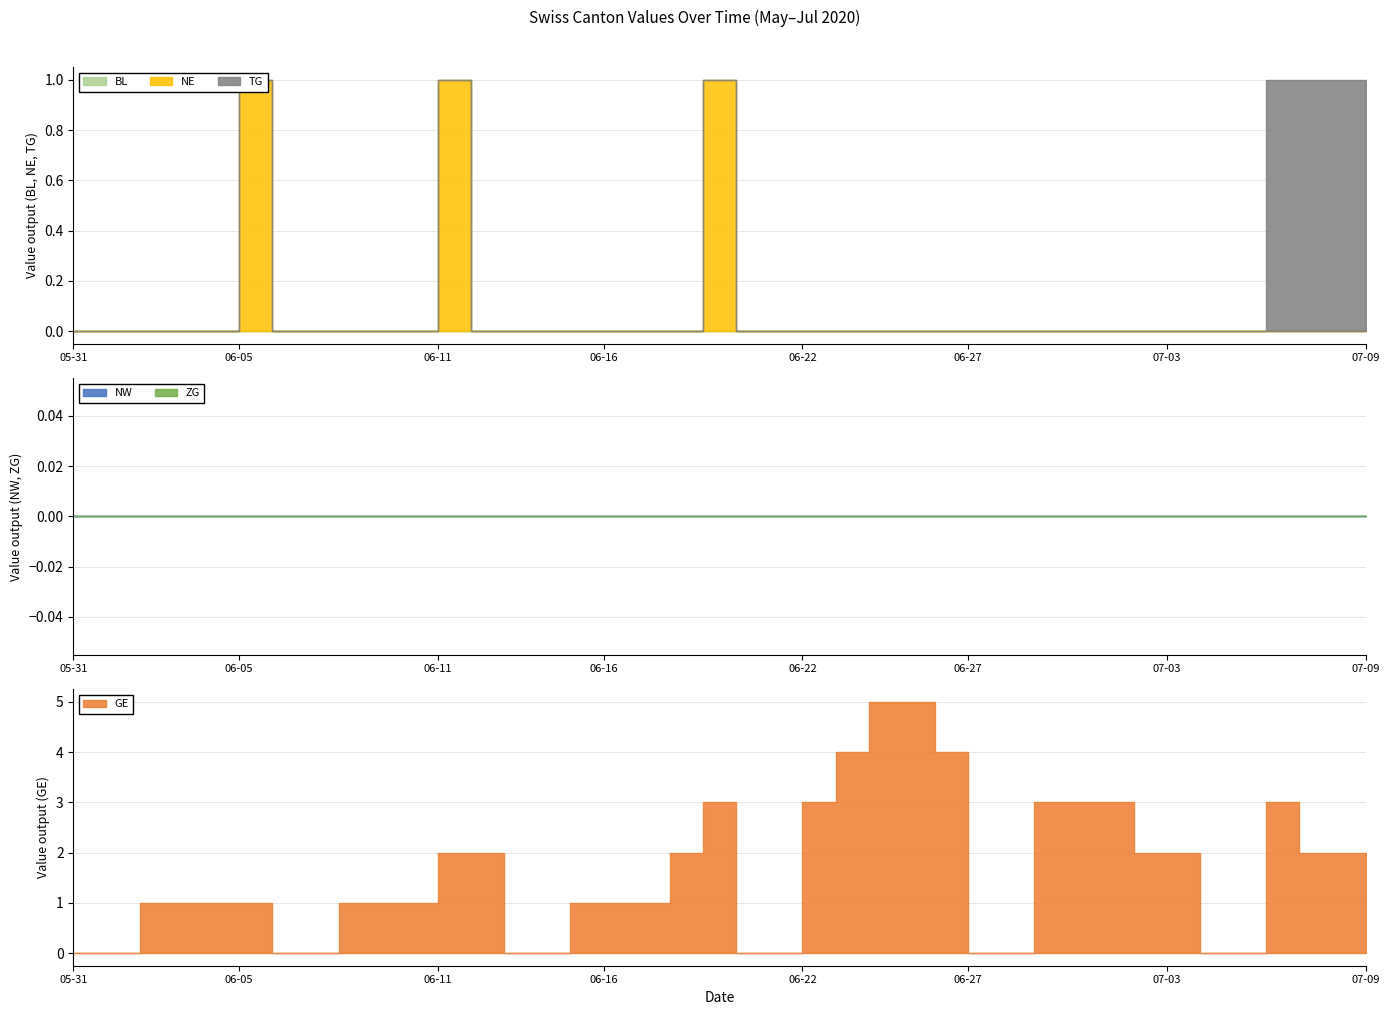

At 2020-06-18, list the series in order from largest to smallest.

GE, BL, NE, TG, NW, ZG